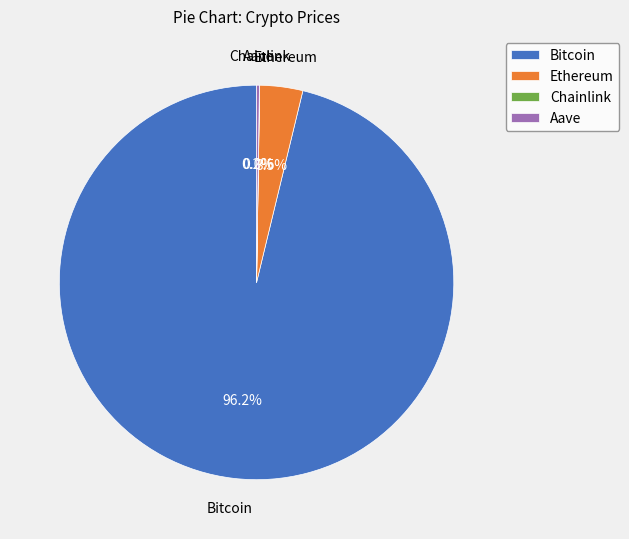

Which category has the biggest portion of the pie?

Bitcoin